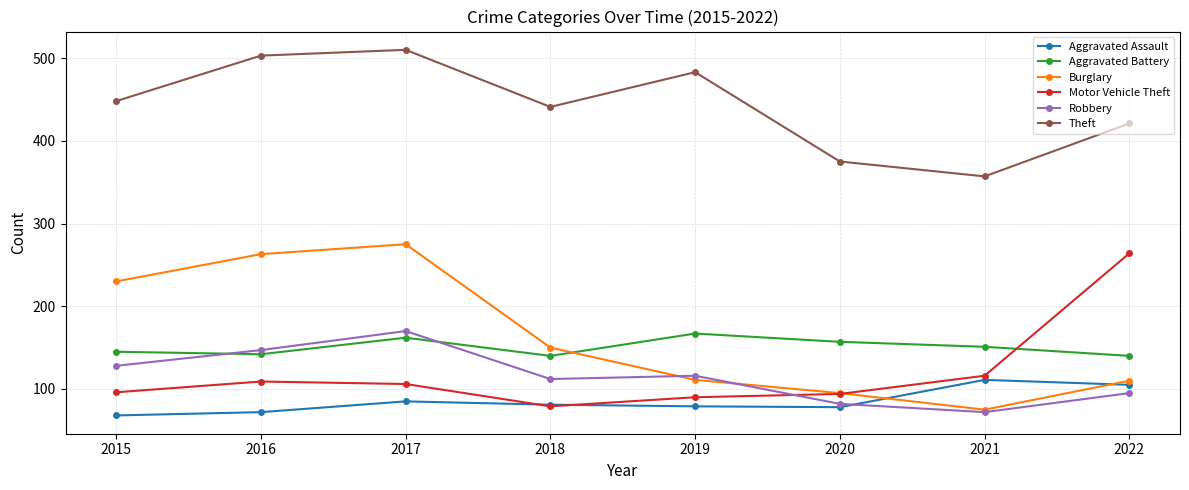

What is the spread (max minus min) of values at 2015?

380